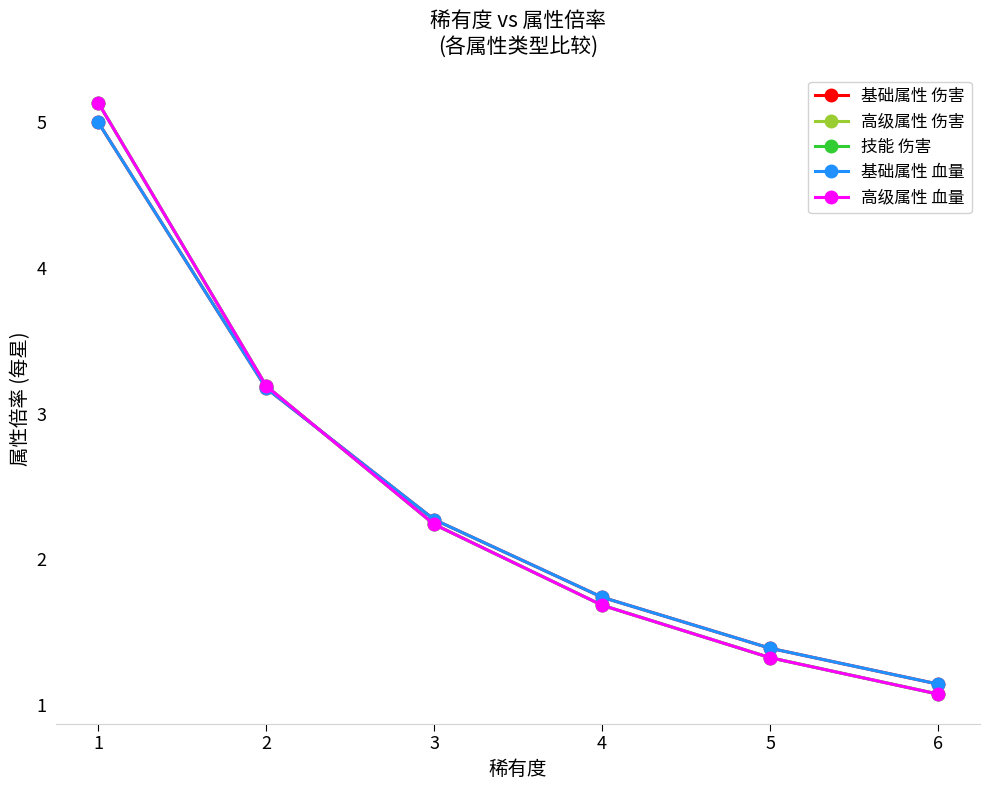

Reading right to left, extract all data points from this chart.

基础属性 伤害: 1.1	1.4	1.7	2.3	3.2	5.0
高级属性 伤害: 1.1	1.3	1.7	2.2	3.2	5.1
技能 伤害: 1.1	1.3	1.7	2.2	3.2	5.1
基础属性 血量: 1.1	1.4	1.7	2.3	3.2	5.0
高级属性 血量: 1.1	1.3	1.7	2.2	3.2	5.1